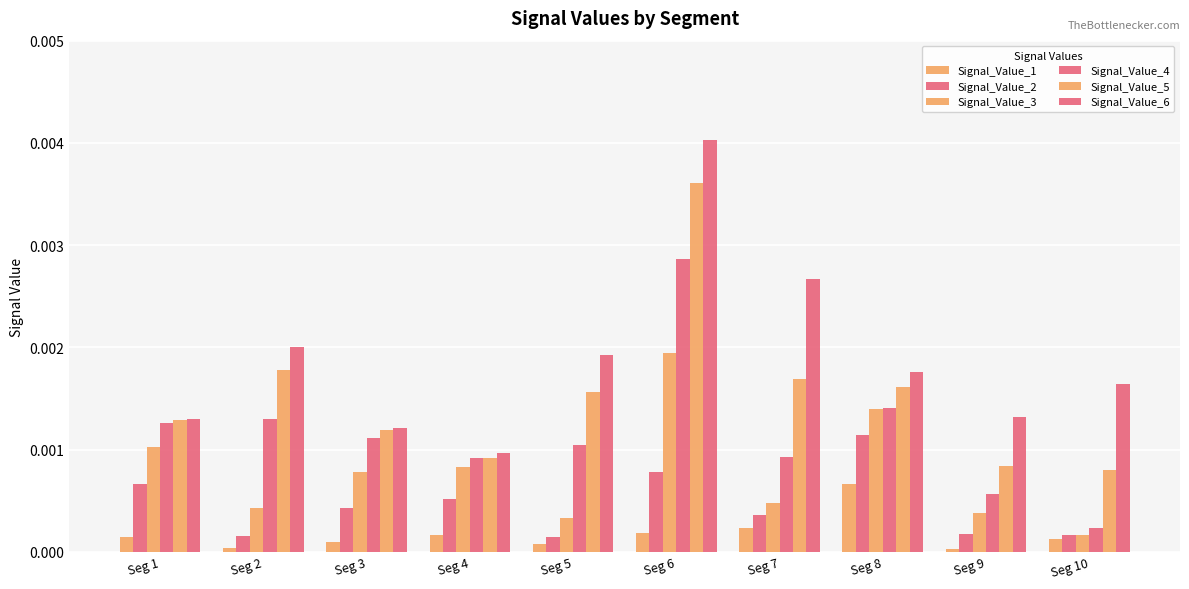

Are the bars grouped side by side (vs. stacked)?

Yes